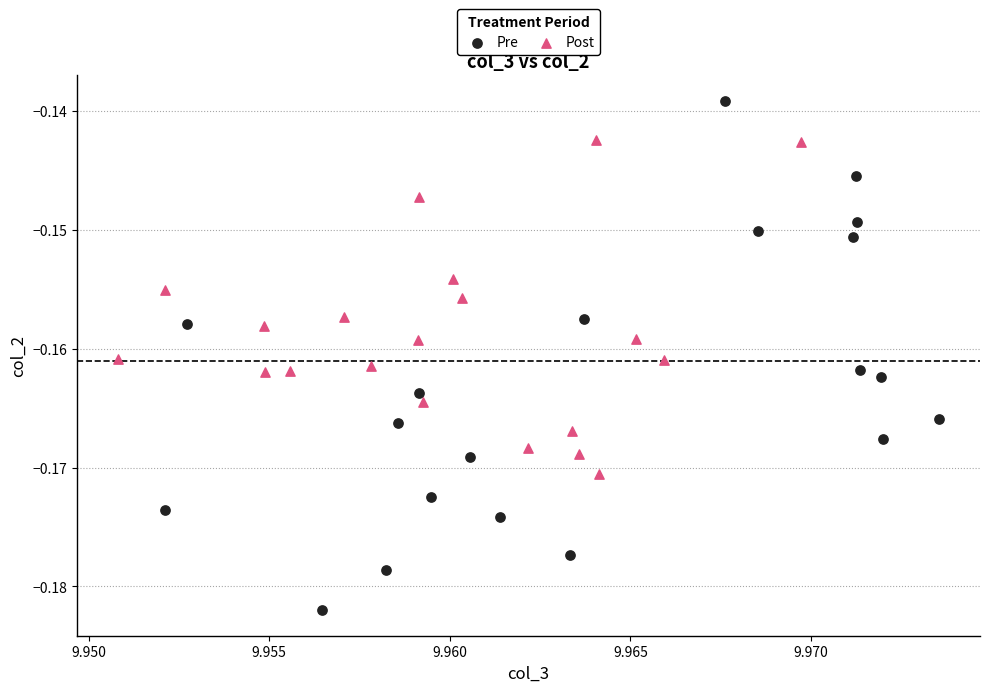

Which series reaches the minimum Y coordinate?

Pre